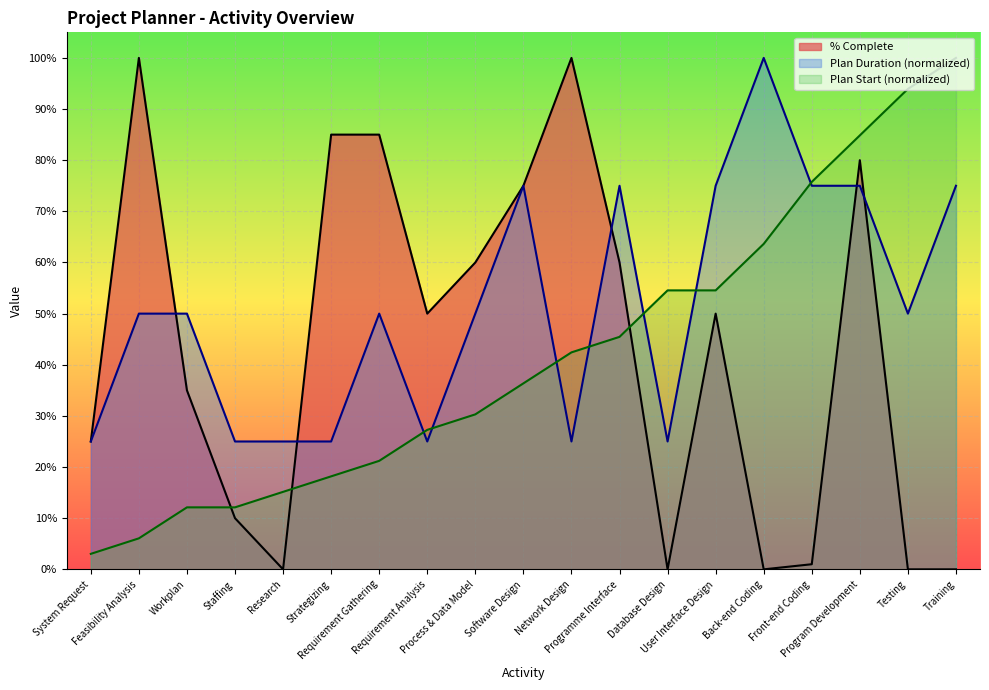

Where is % Complete nearest to the value 0?

Research